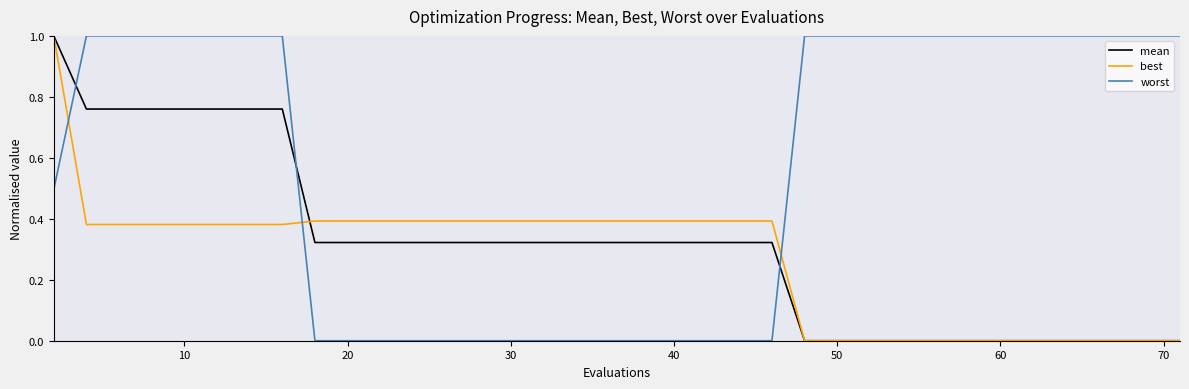

How many lines are shown in the chart?

3